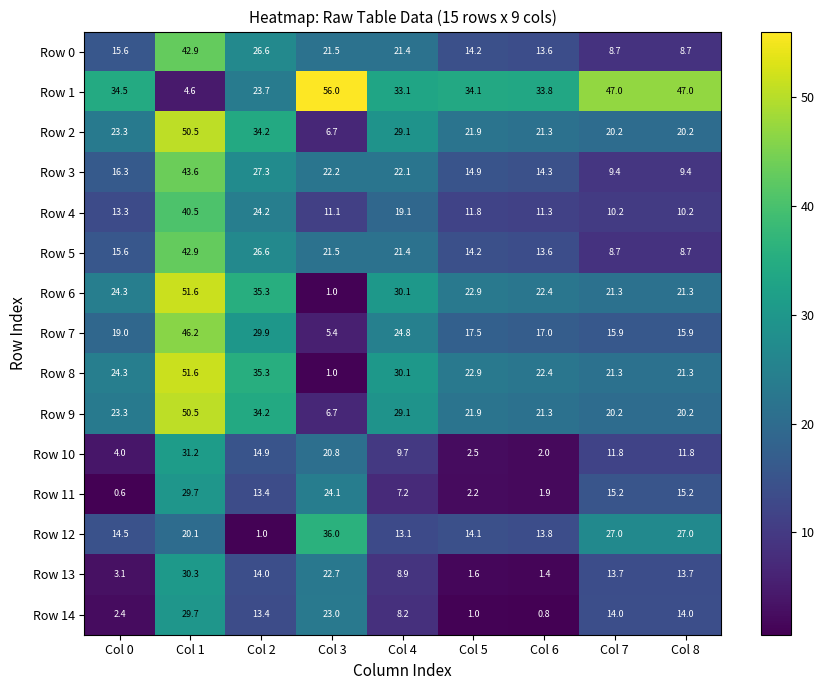

The value of Row 10 at Col 3 is 11.1. True or false?

False